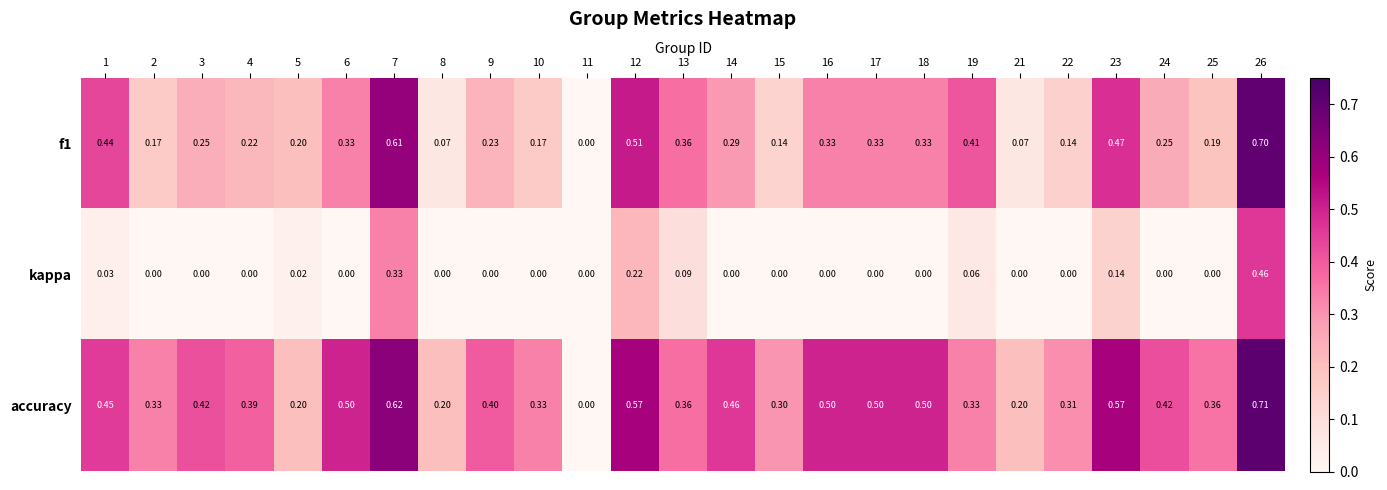

Rank the series by their maximum value, from lowest to highest.

kappa, f1, accuracy